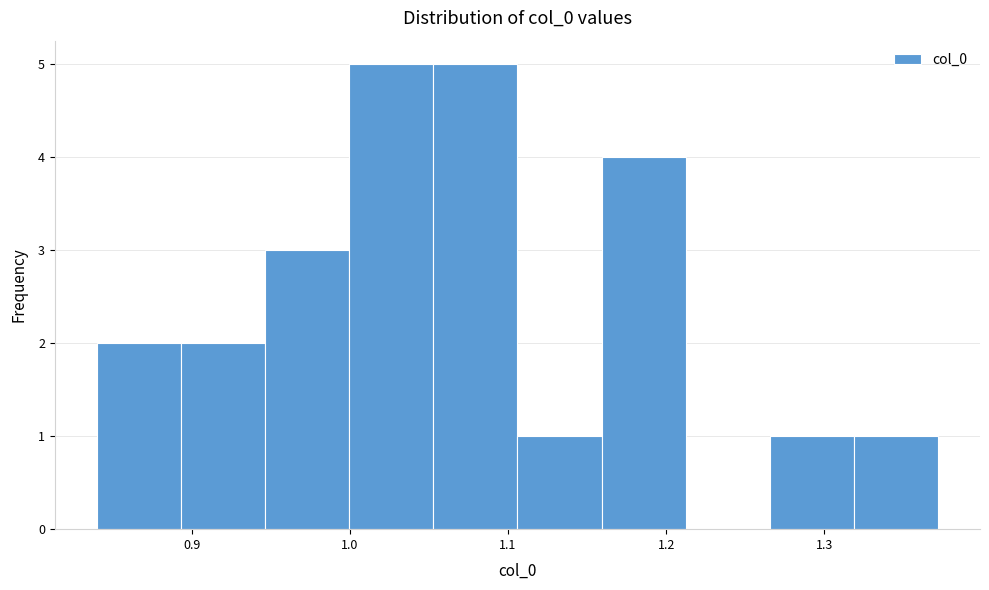

What is the height of the bar covering 0.84 to 0.89 on the x-axis? Neither the bar edges nor the heights are printed on the chart, so give them approximately, as read against the axes.

2